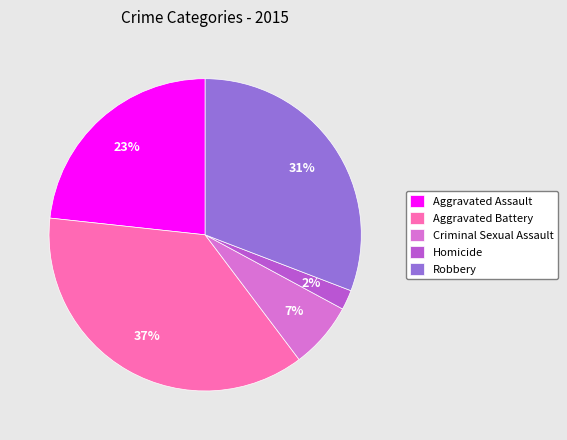

Does any single category account for the majority?

No